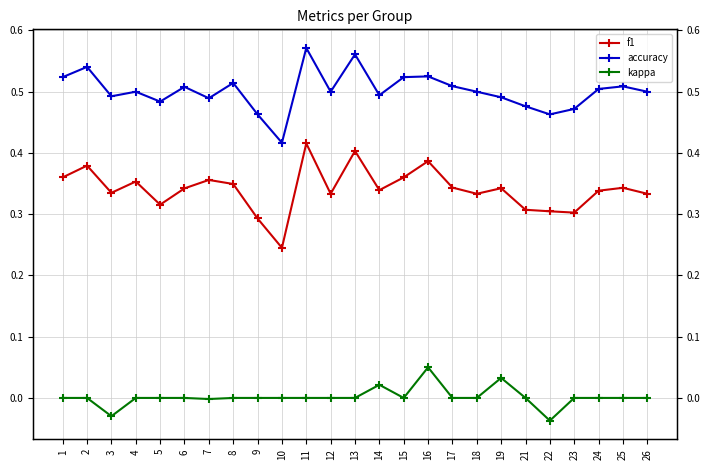

What is the difference between the highest and lowest values at 21?

0.5